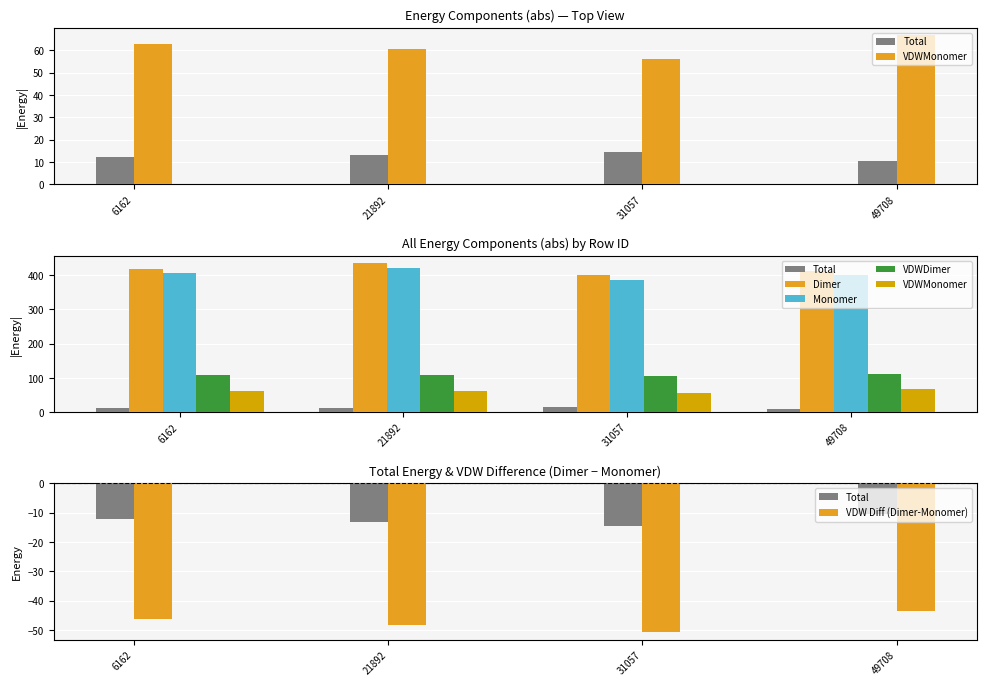

Count the number of categories in the chart.

4